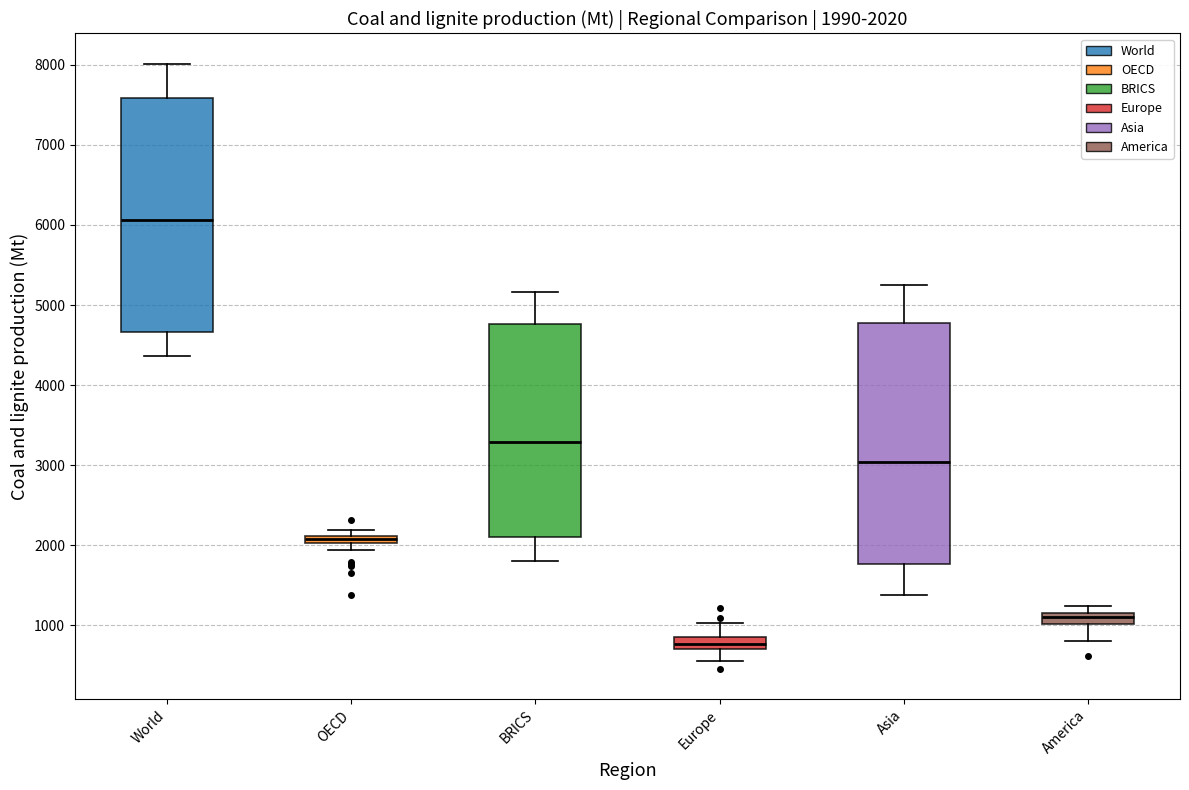

Which box's median line is the lowest?

Europe